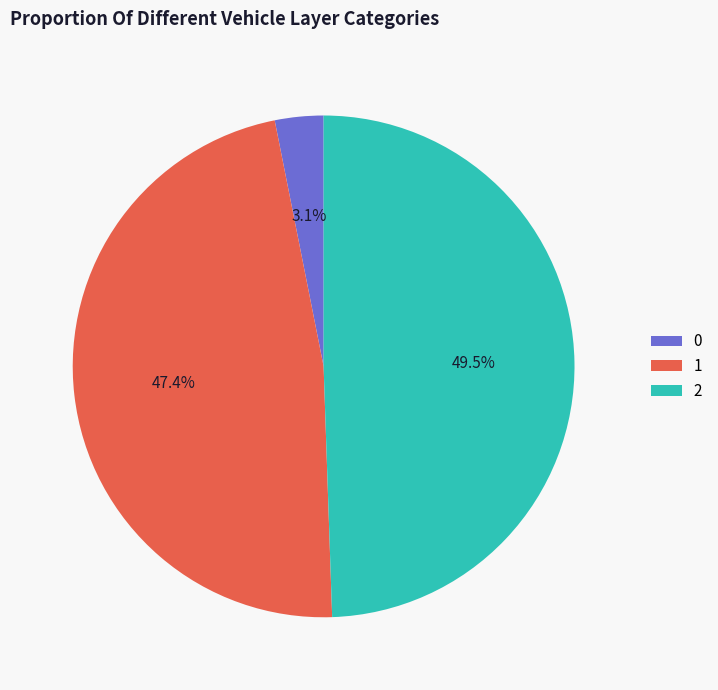

Rank the categories by value from highest to lowest.

2, 1, 0